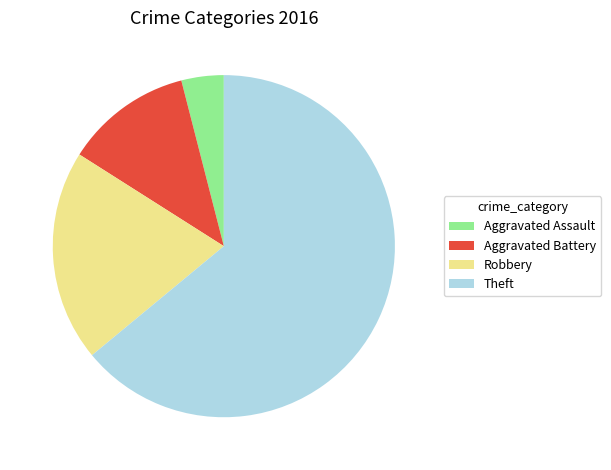

How many segments does this pie chart have?

4